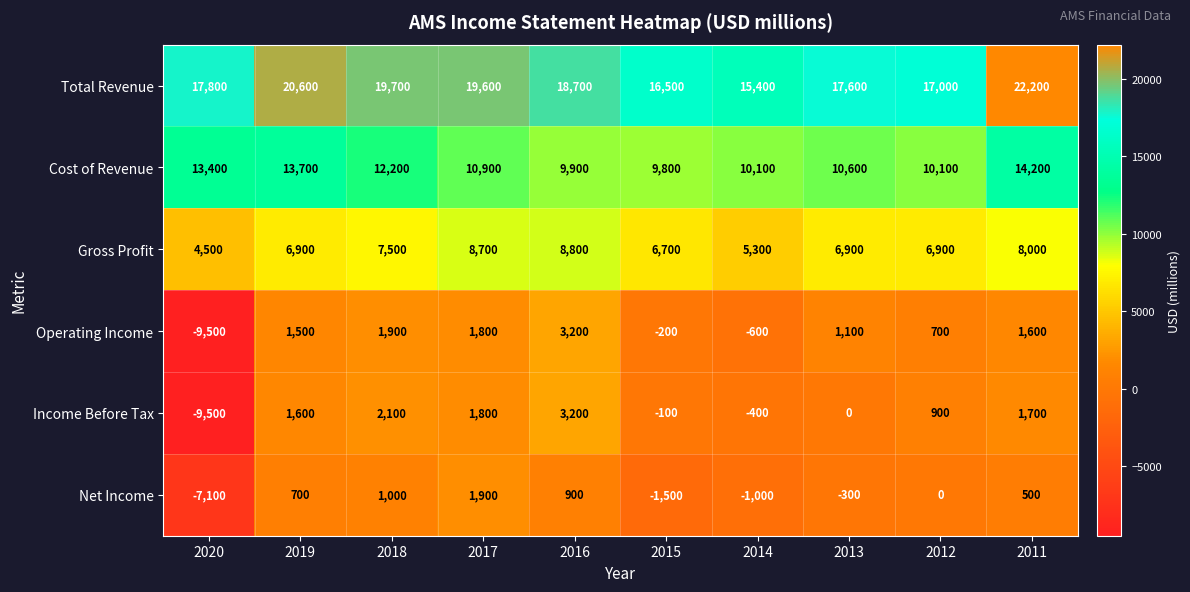

Read the Gross Profit value at 2016, to the nearest 10.

8800